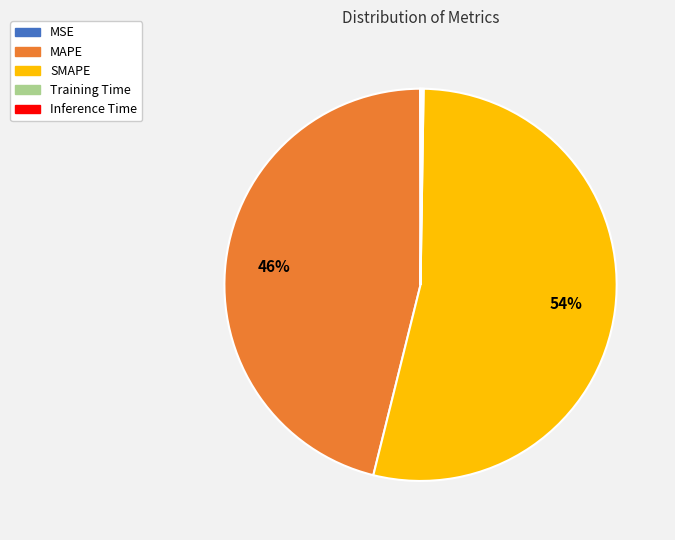

To the nearest percent, what is the average slice percentage?

20%